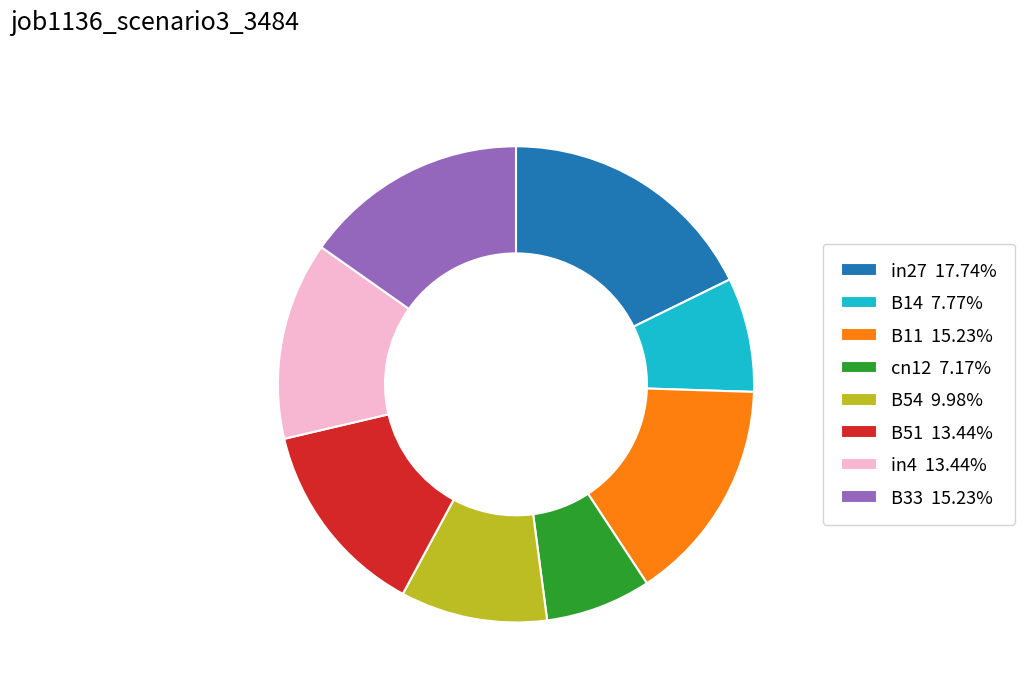

Between B54 and B14, which is larger?

B54